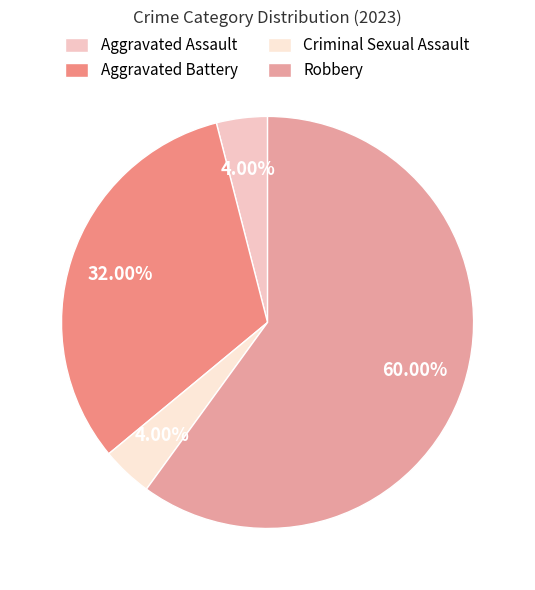

To the nearest percent, what percentage of the pie is Criminal Sexual Assault?

4%